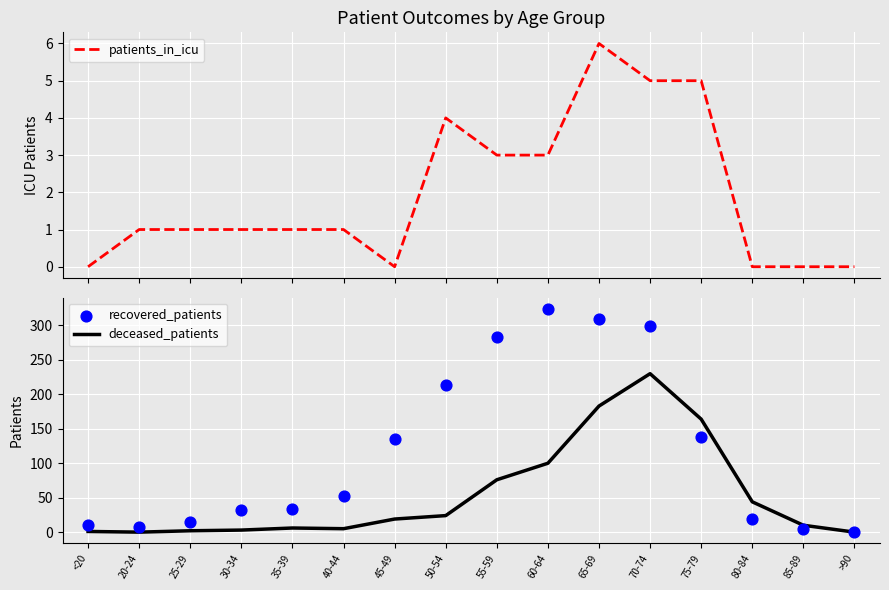

Is the value of recovered_patients at >90 greater than the value of deceased_patients at 35-39?

No